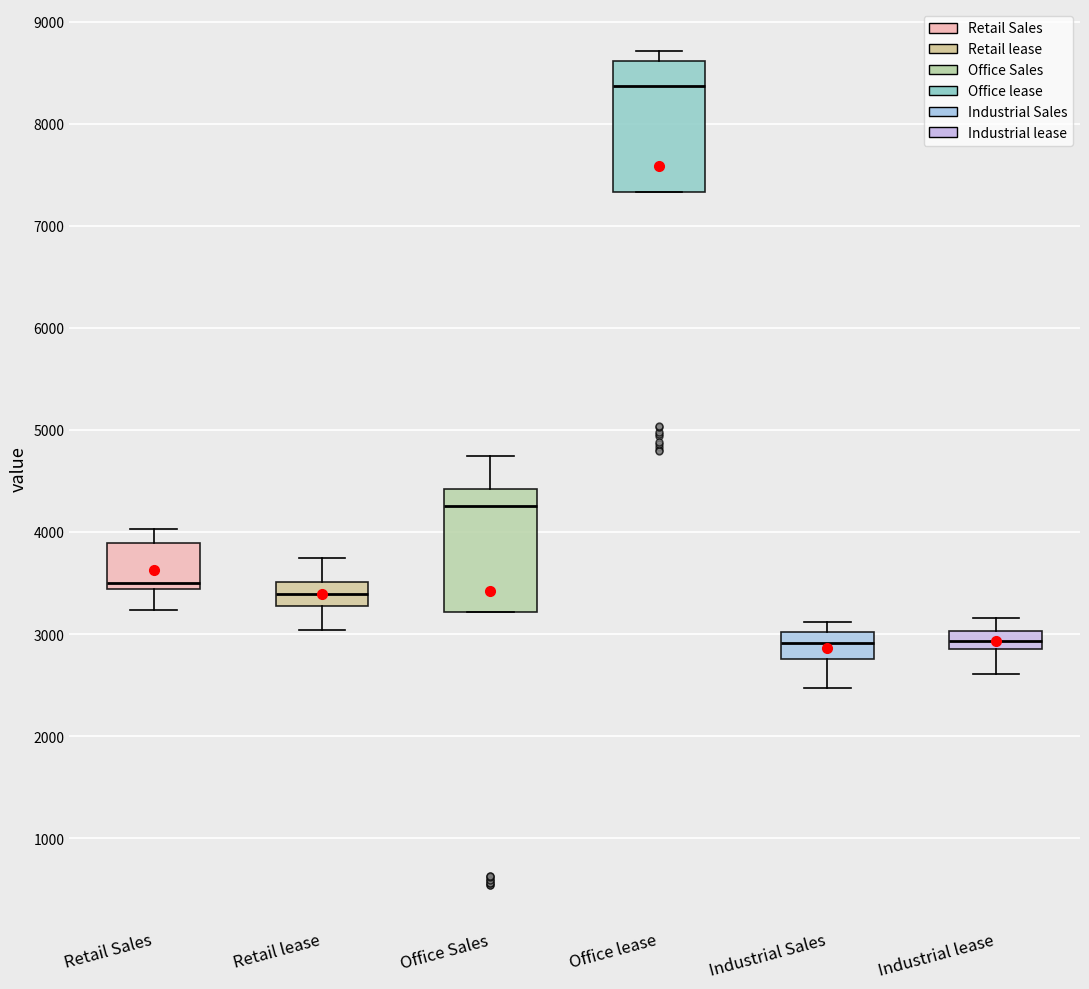

Reading left to right, transcribe this box plot: for each box, give where its median line is, the range the box spans, and where its two whiskers end, as read against the y-axis. The values are not printed on the chart, so give them approximately, as read against the axis.

Retail Sales: median 3500, box 3400 to 3900, whiskers 3200 to 4000
Retail lease: median 3400, box 3300 to 3500, whiskers 3000 to 3700
Office Sales: median 4300, box 3200 to 4400, whiskers 3200 to 4700
Office lease: median 8400, box 7300 to 8600, whiskers 7300 to 8700
Industrial Sales: median 2900, box 2800 to 3000, whiskers 2500 to 3100
Industrial lease: median 2900 (inside the box), box 2900 to 3000, whiskers 2600 to 3200